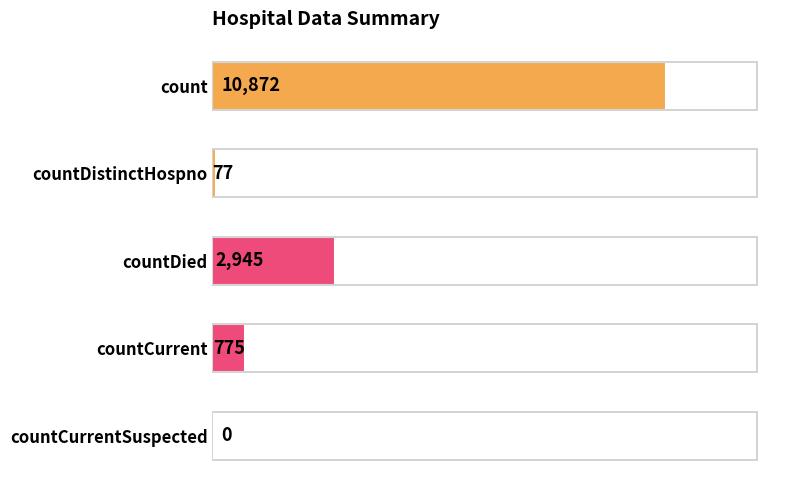

Is it true that the value at countDied is 2945?

True